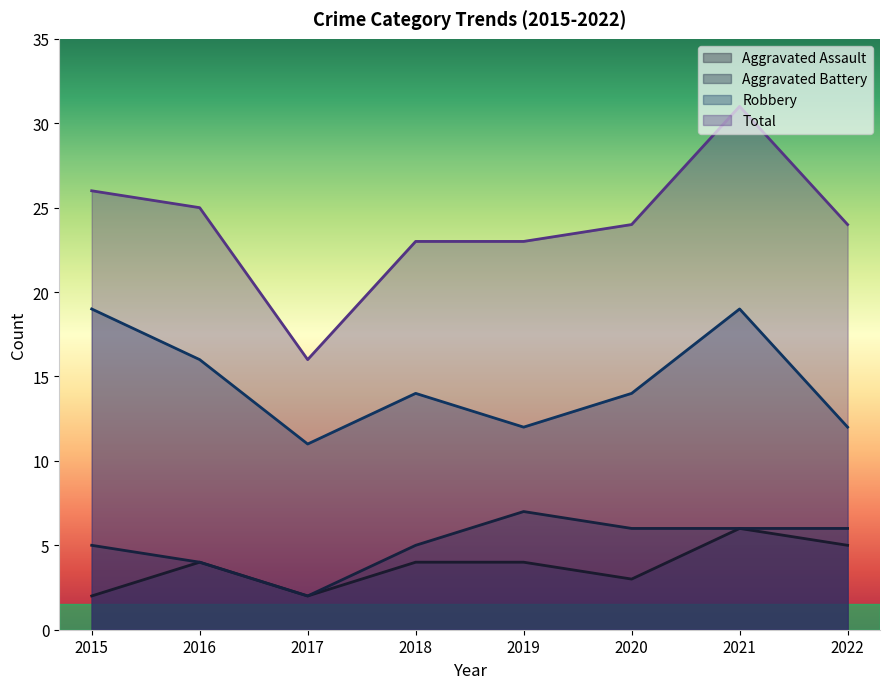

Does the chart display data point markers on the line(s)?

No